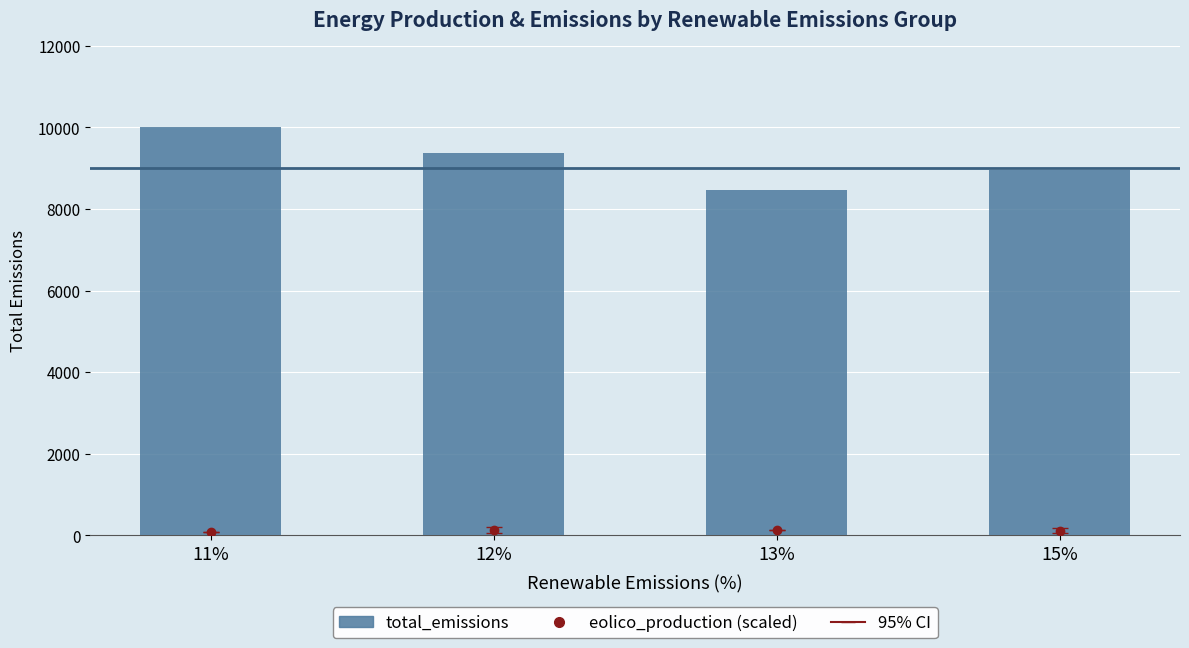

Is it true that the value at 12% is 4002.5?

False